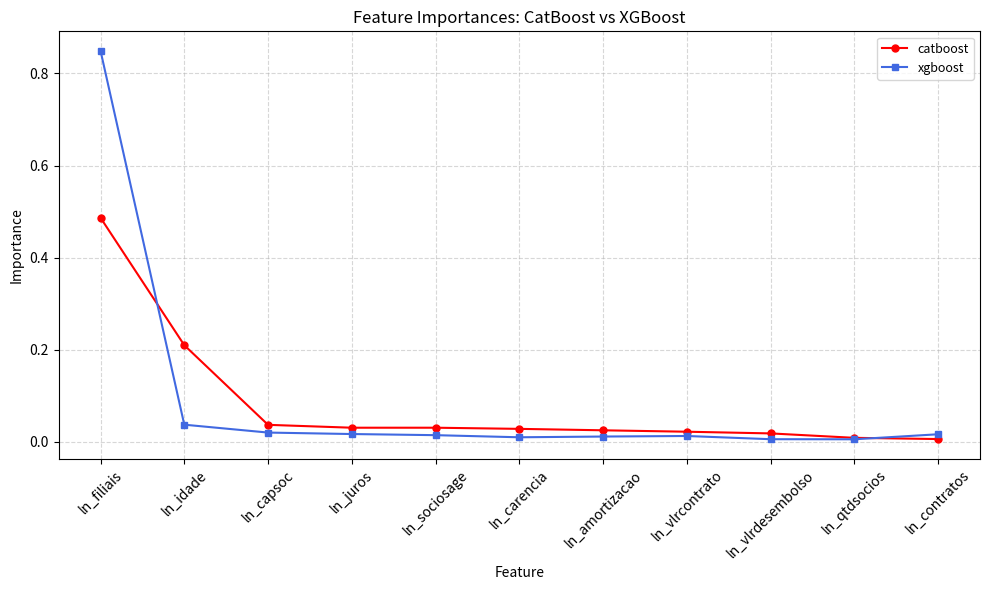

What is the label of the 10th point from the right?

ln_idade